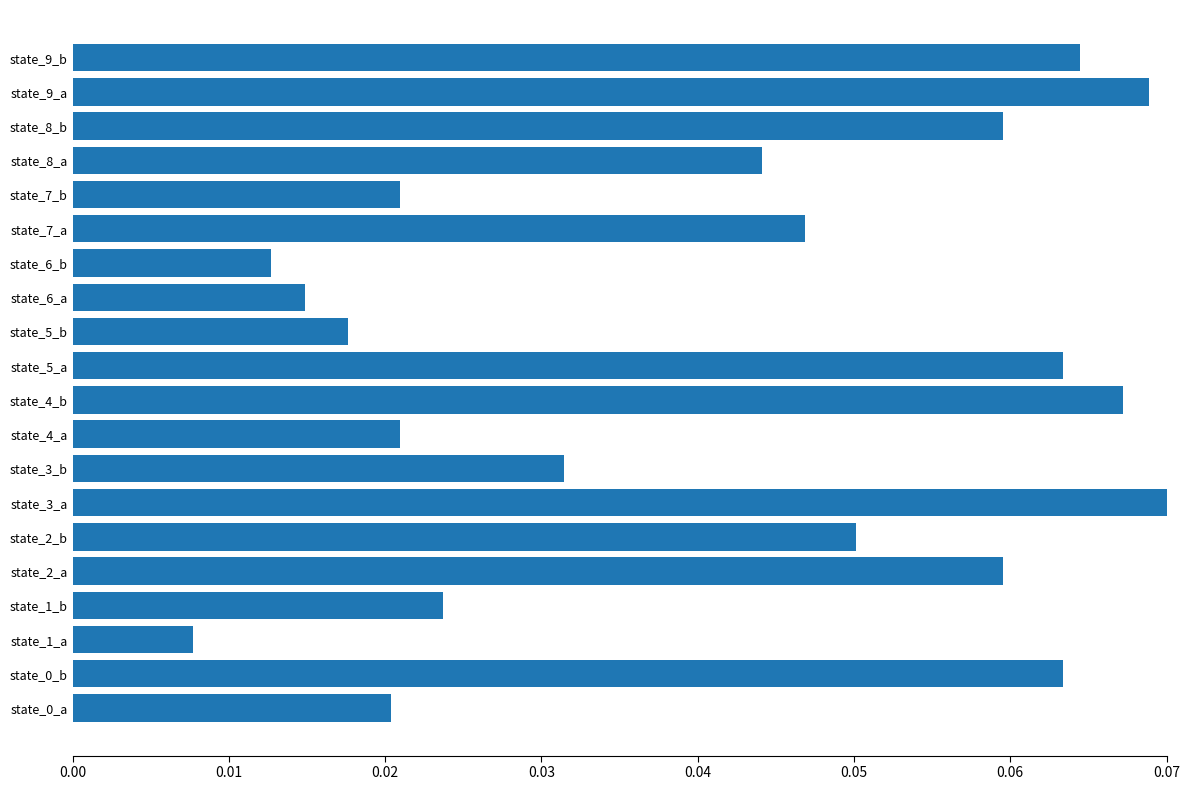

At which category does the chart reach its minimum across all series?

state_1_a